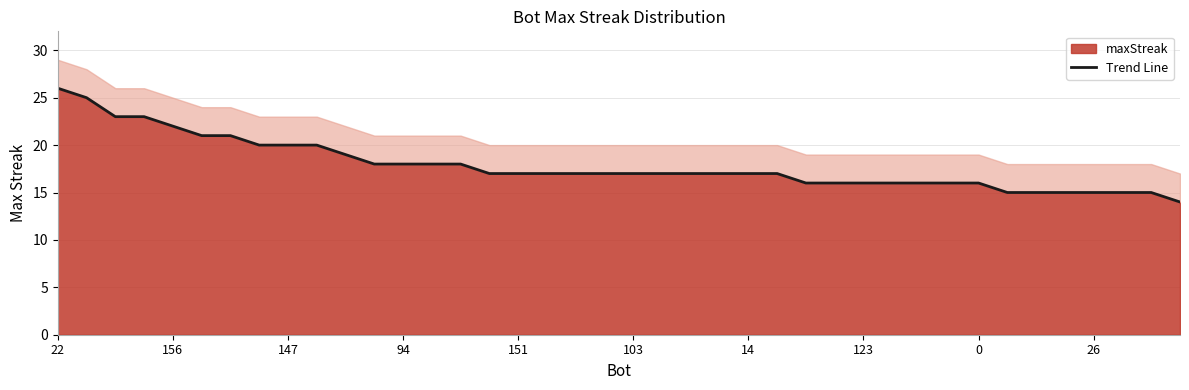

Reading right to left, list all the values displayed in this chart.

14	15	15	15	15	15	15	16	16	16	16	16	16	16	17	17	17	17	17	17	17	17	17	17	17	18	18	18	18	19	20	20	20	21	21	22	23	23	25	26